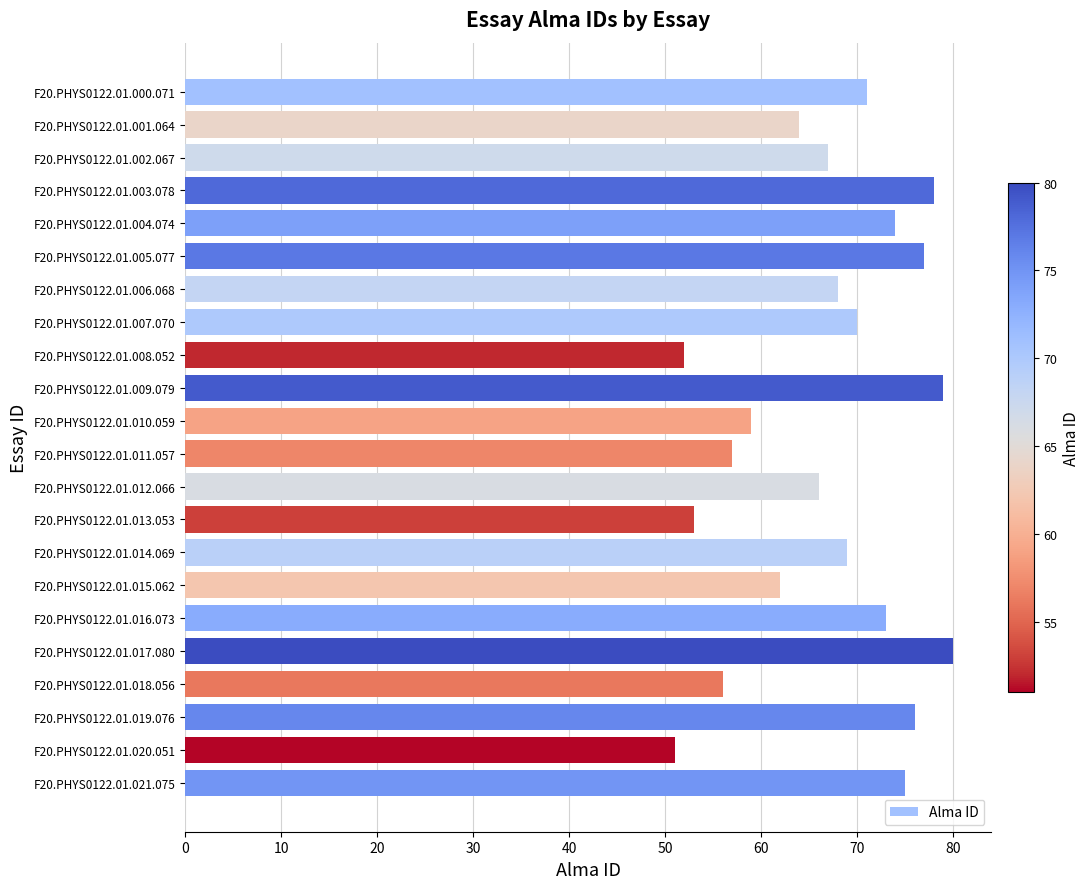

Reading bottom to top, transcribe all the data shown in this chart.

F20.PHYS0122.01.021.075=75	F20.PHYS0122.01.020.051=51	F20.PHYS0122.01.019.076=76	F20.PHYS0122.01.018.056=56	F20.PHYS0122.01.017.080=80	F20.PHYS0122.01.016.073=73	F20.PHYS0122.01.015.062=62	F20.PHYS0122.01.014.069=69	F20.PHYS0122.01.013.053=53	F20.PHYS0122.01.012.066=66	F20.PHYS0122.01.011.057=57	F20.PHYS0122.01.010.059=59	F20.PHYS0122.01.009.079=79	F20.PHYS0122.01.008.052=52	F20.PHYS0122.01.007.070=70	F20.PHYS0122.01.006.068=68	F20.PHYS0122.01.005.077=77	F20.PHYS0122.01.004.074=74	F20.PHYS0122.01.003.078=78	F20.PHYS0122.01.002.067=67	F20.PHYS0122.01.001.064=64	F20.PHYS0122.01.000.071=71